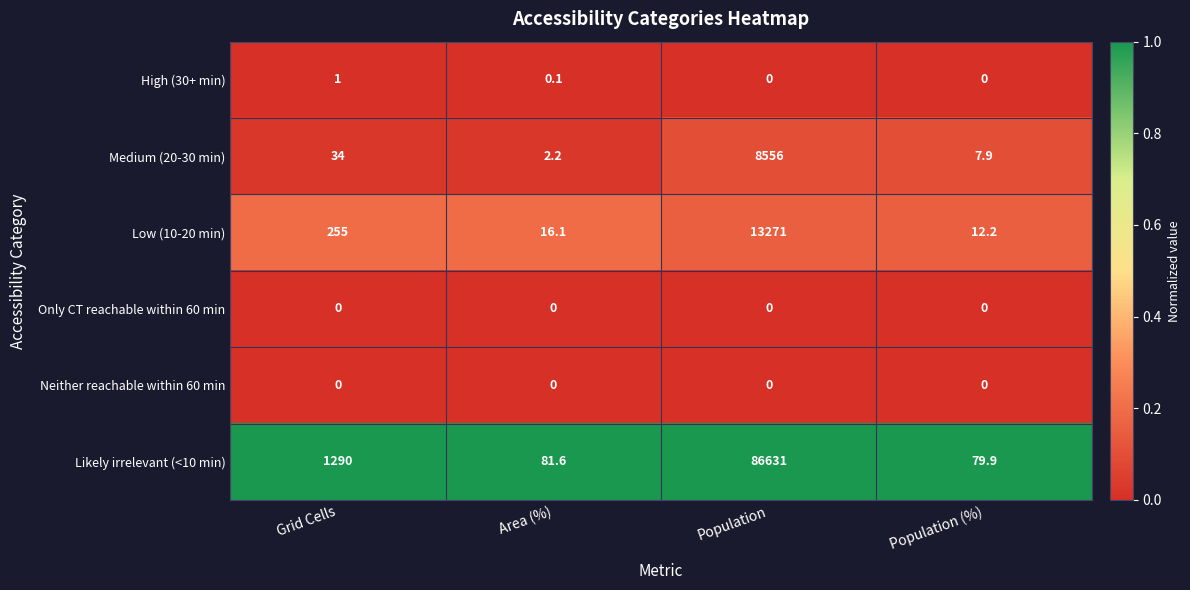

What is the sum of all Likely irrelevant (<10 min) values?

88082.5